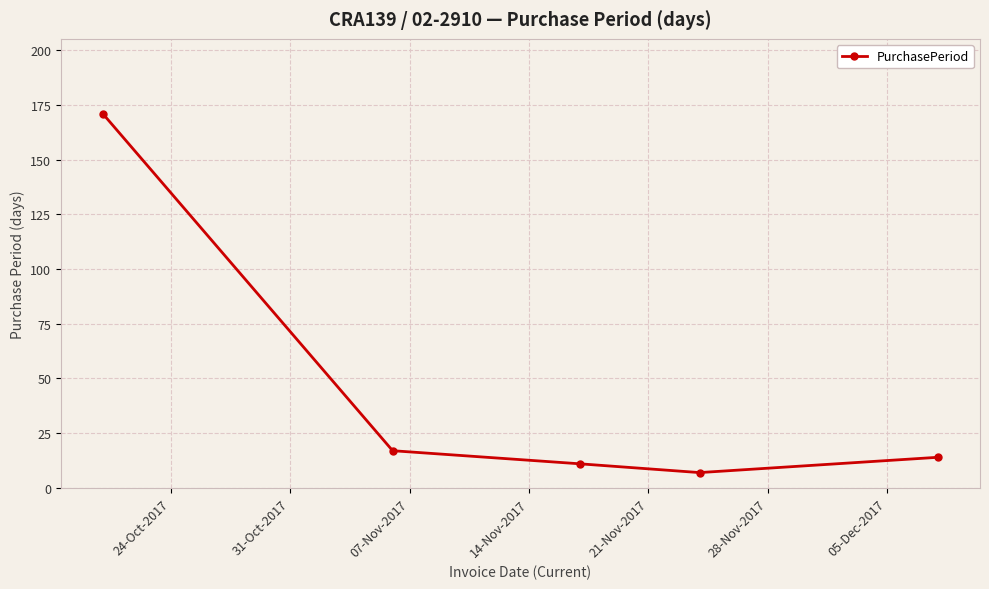

What is the maximum value shown in the chart?

171